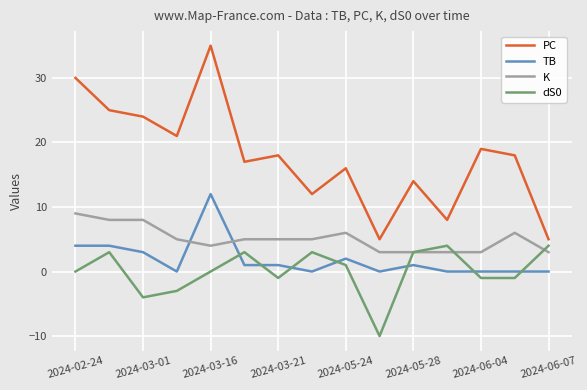

After their last crossing, which series has the higher values: K or TB?

K